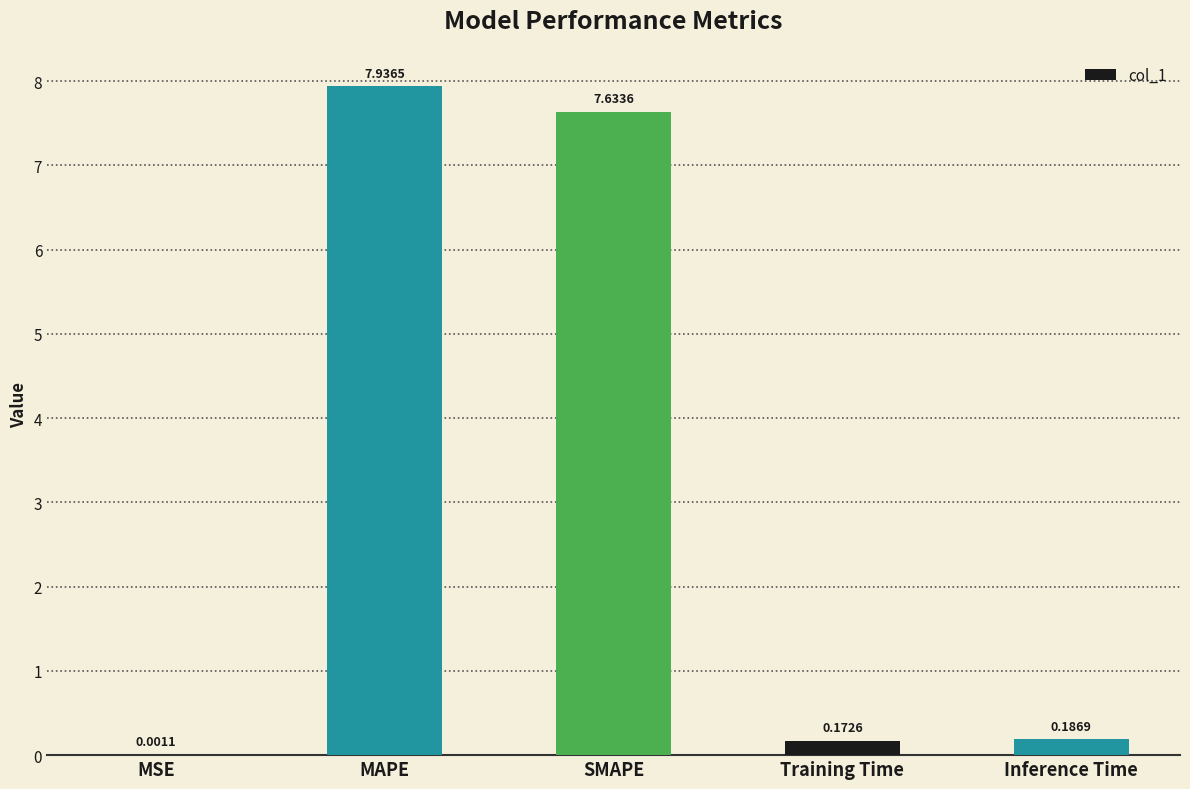

What is the average value?

3.2